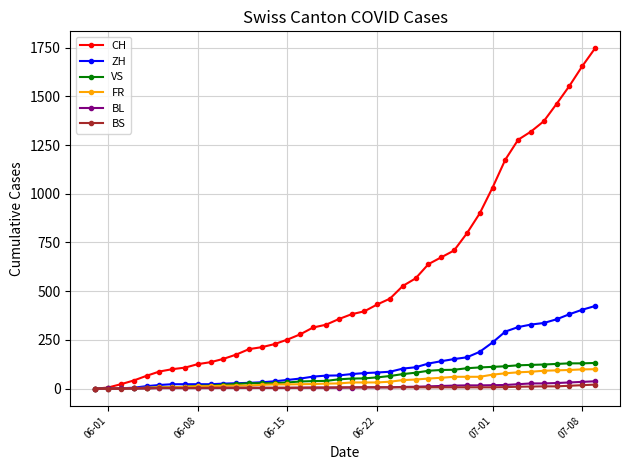

Which series has the widest spread of values?

CH